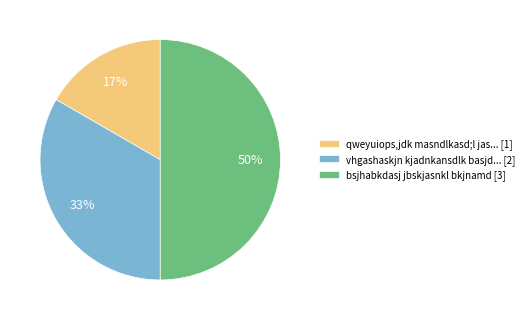

Is the sum of vhgashaskjn kjadnkansdlk basjd... [2] and bsjhabkdasj jbskjasnkl bkjnamd [3] greater than half?

Yes